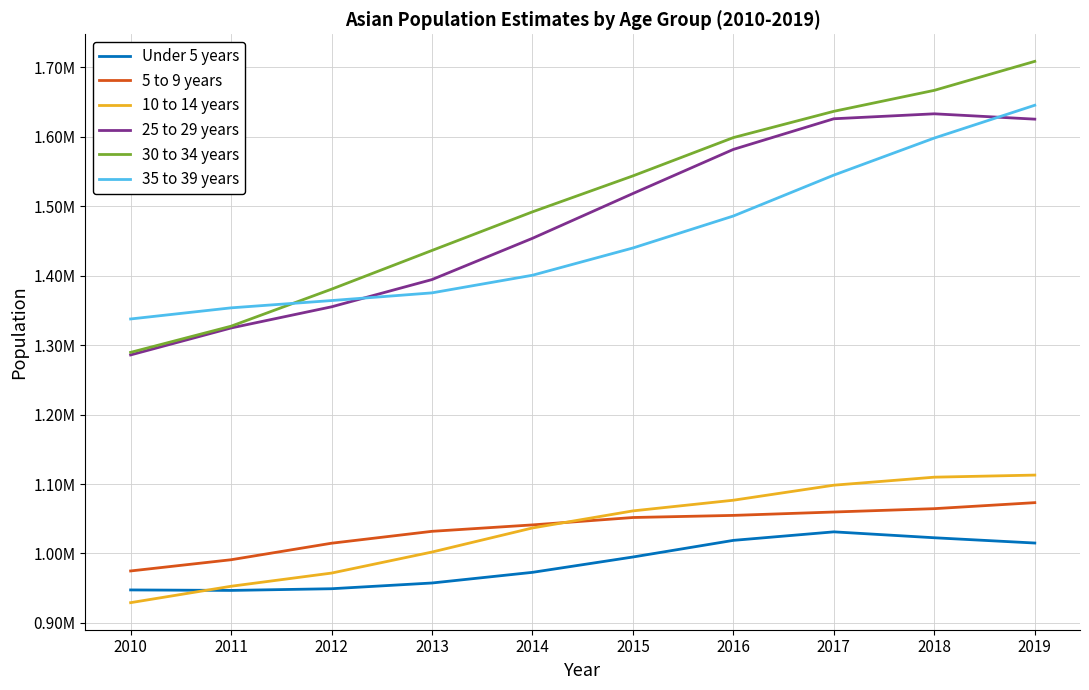

What is the total value across all series at 2011?

6896491